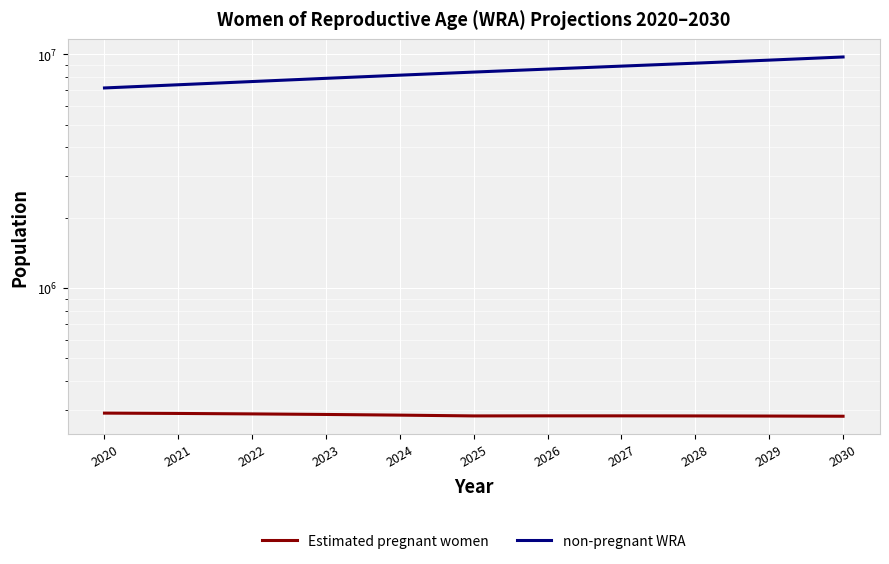

How many interior local valleys does the Estimated pregnant women series have?

1